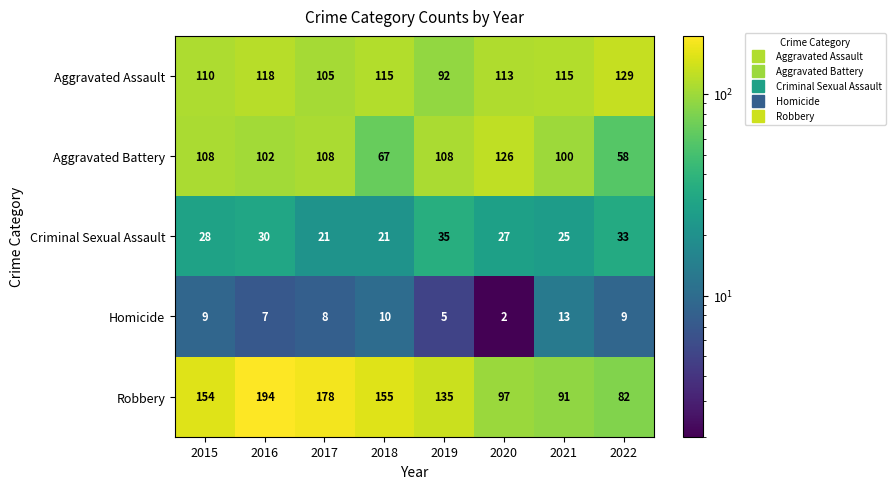

How many categories are shown in the chart?

8